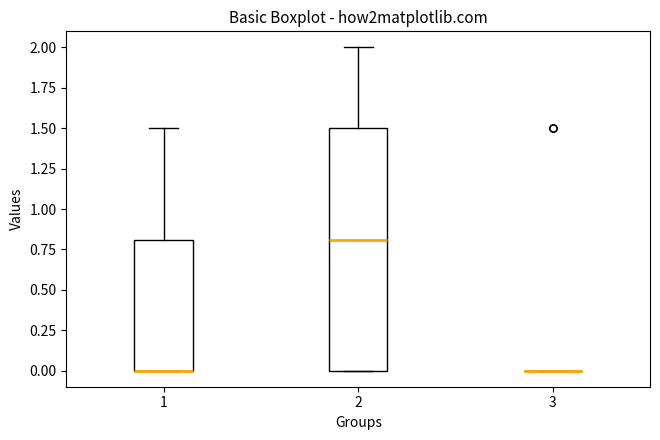

Which box is the tallest, from its lower edge to its upper edge?

2